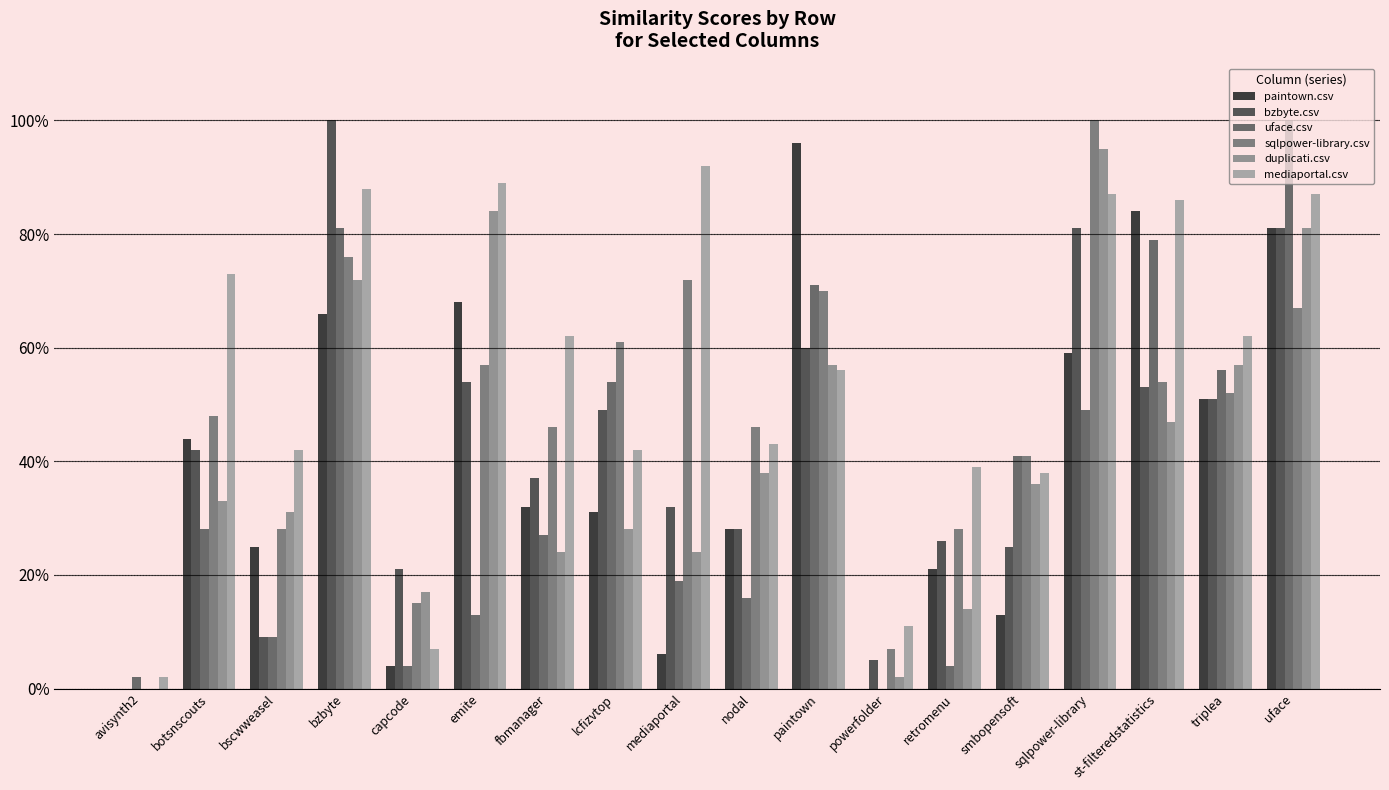

Reading left to right, list all the values displayed in this chart.

paintown.csv: 0.0	0.4	0.2	0.7	0.0	0.7	0.3	0.3	0.1	0.3	1.0	0.0	0.2	0.1	0.6	0.8	0.5	0.8
bzbyte.csv: 0.0	0.4	0.1	1.0	0.2	0.5	0.4	0.5	0.3	0.3	0.6	0.1	0.3	0.2	0.8	0.5	0.5	0.8
uface.csv: 0.0	0.3	0.1	0.8	0.0	0.1	0.3	0.5	0.2	0.2	0.7	0.0	0.0	0.4	0.5	0.8	0.6	1.0
sqlpower-library.csv: 0.0	0.5	0.3	0.8	0.1	0.6	0.5	0.6	0.7	0.5	0.7	0.1	0.3	0.4	1.0	0.5	0.5	0.7
duplicati.csv: 0.0	0.3	0.3	0.7	0.2	0.8	0.2	0.3	0.2	0.4	0.6	0.0	0.1	0.4	0.9	0.5	0.6	0.8
mediaportal.csv: 0.0	0.7	0.4	0.9	0.1	0.9	0.6	0.4	0.9	0.4	0.6	0.1	0.4	0.4	0.9	0.9	0.6	0.9